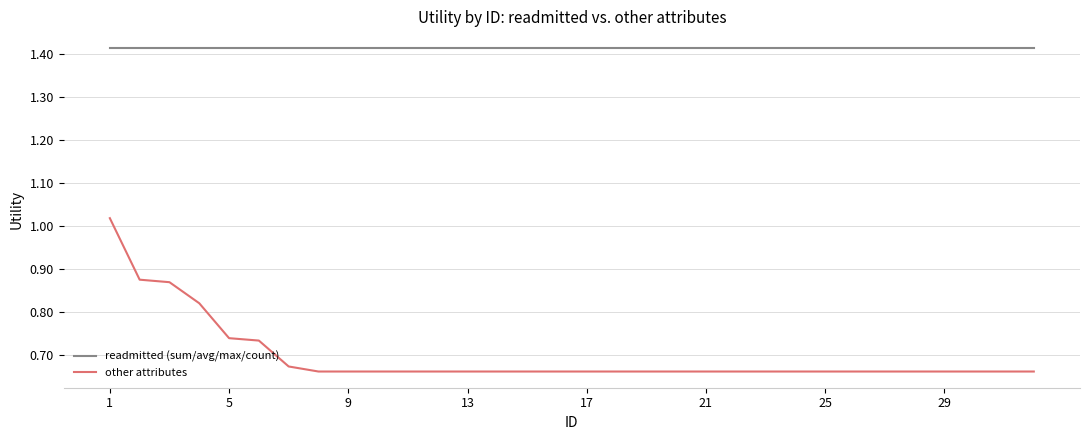

True or false: other attributes and readmitted (sum/avg/max/count) intersect in this chart.

False